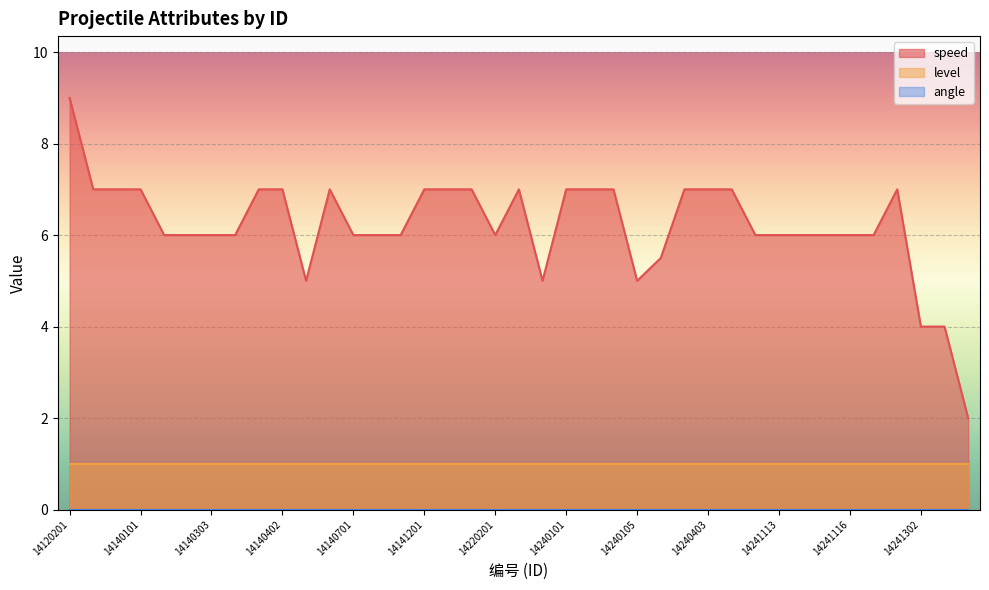

How many lines are shown in the chart?

3